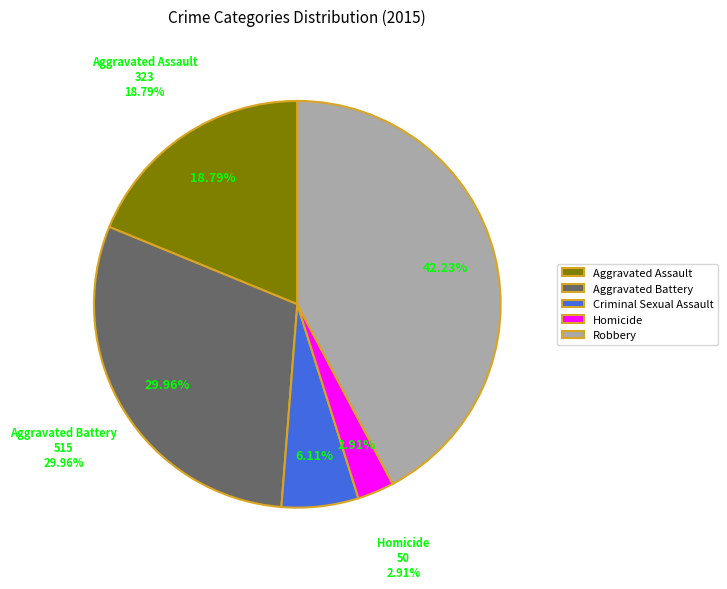

Does any single category account for the majority?

No